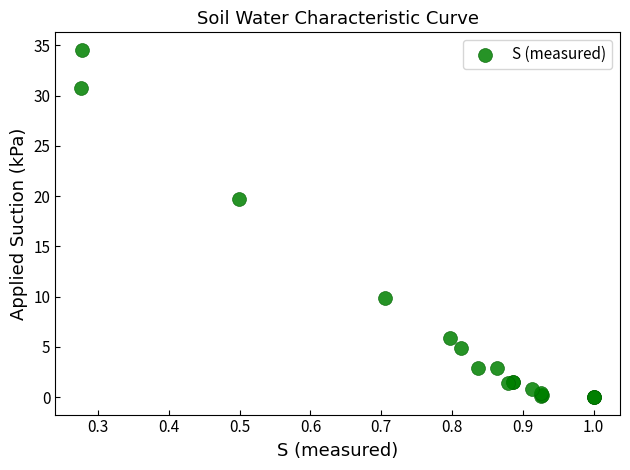

What Y value in the scatter plot is closest to 17?

19.7